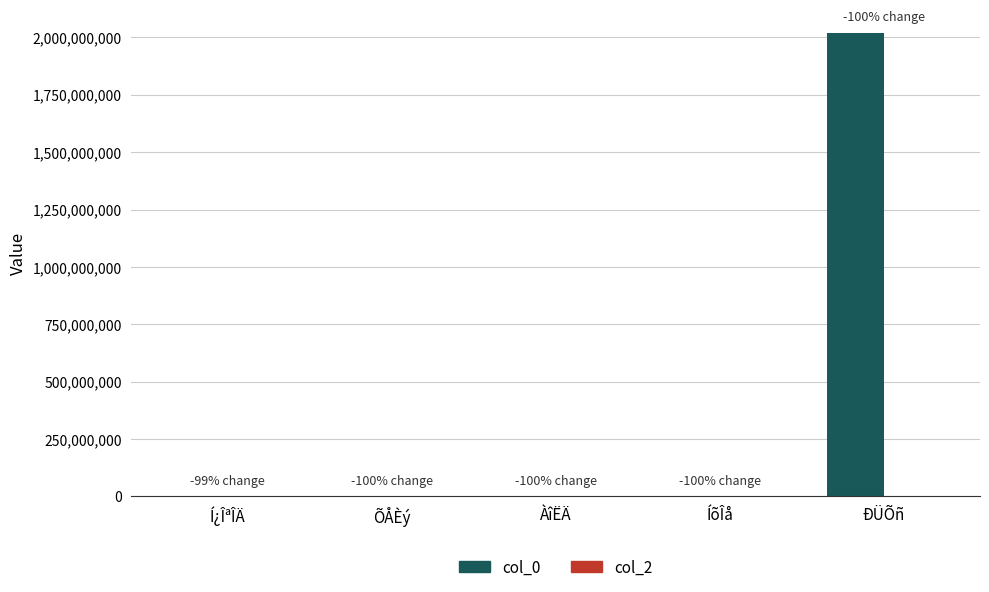

At which category is the sum across all series the highest?

ÐÜÕñ